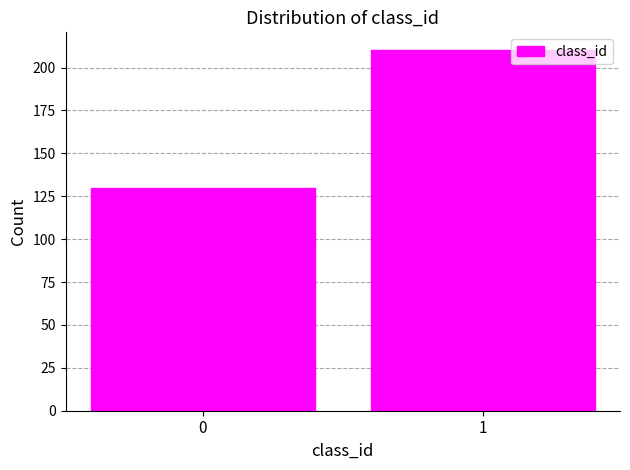

Reading right to left, what are all the values shown in this chart?

210	130